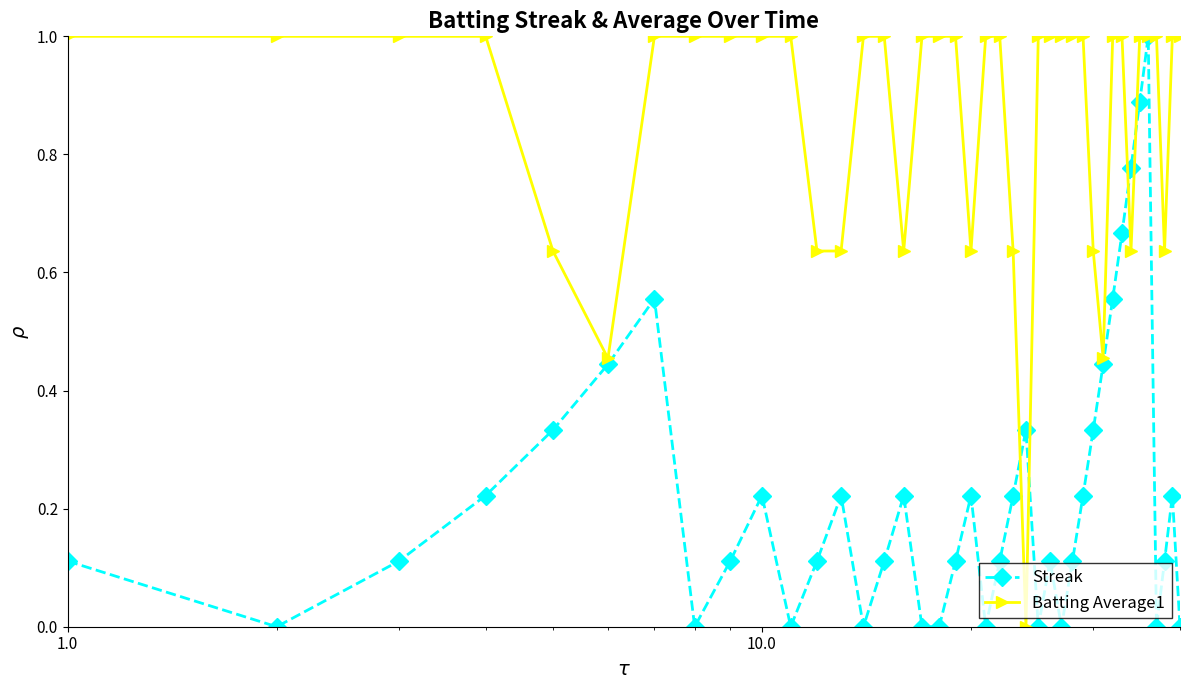

List the series in order of their overall mean, lowest first.

Streak, Batting Average1